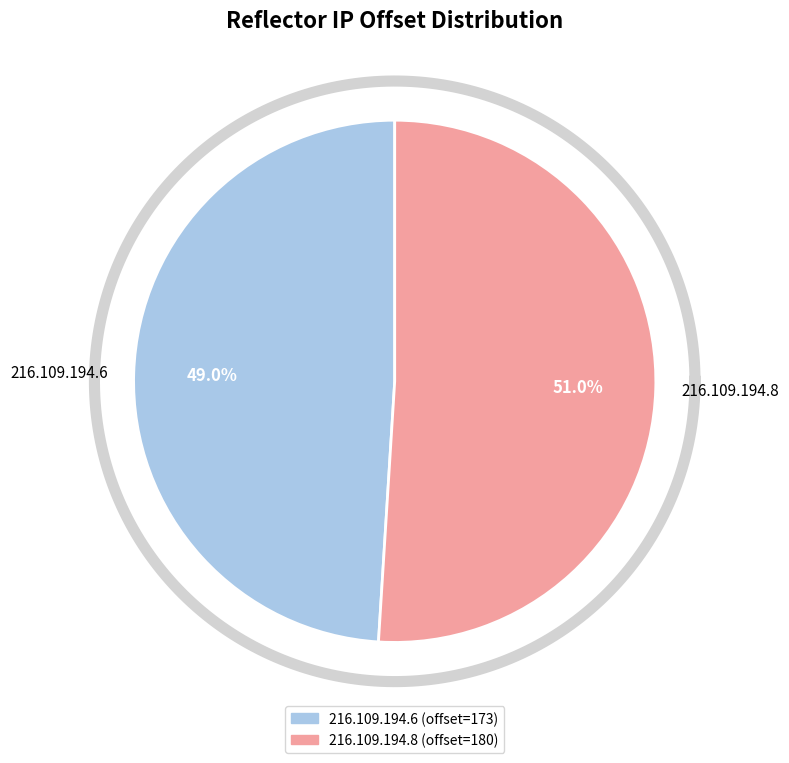

What percentage is the 216.109.194.8 slice, to the nearest percent?

51%